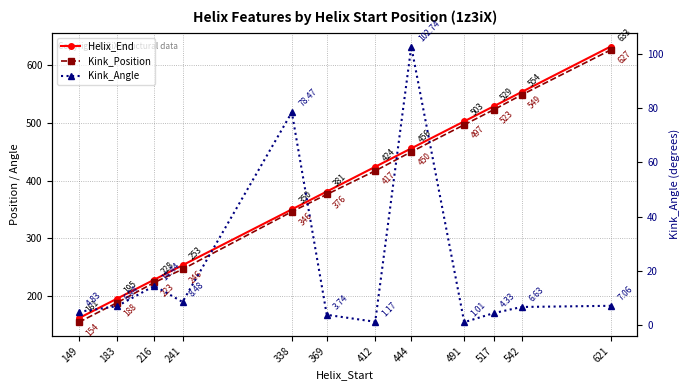

Does the chart display data point markers on the line(s)?

Yes